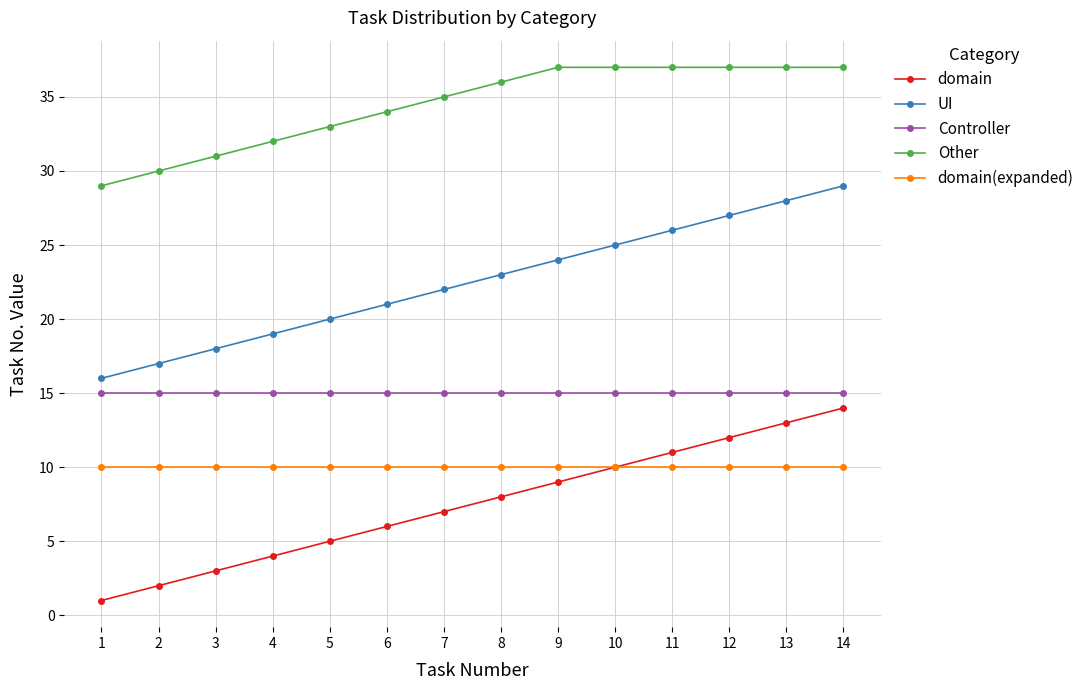

Reading left to right, transcribe all the data shown in this chart.

domain: 1=1	2=2	3=3	4=4	5=5	6=6	7=7	8=8	9=9	10=10	11=11	12=12	13=13	14=14
UI: 1=16	2=17	3=18	4=19	5=20	6=21	7=22	8=23	9=24	10=25	11=26	12=27	13=28	14=29
Controller: 1=15	2=15	3=15	4=15	5=15	6=15	7=15	8=15	9=15	10=15	11=15	12=15	13=15	14=15
Other: 1=29	2=30	3=31	4=32	5=33	6=34	7=35	8=36	9=37	10=37	11=37	12=37	13=37	14=37
domain(expanded): 1=10	2=10	3=10	4=10	5=10	6=10	7=10	8=10	9=10	10=10	11=10	12=10	13=10	14=10